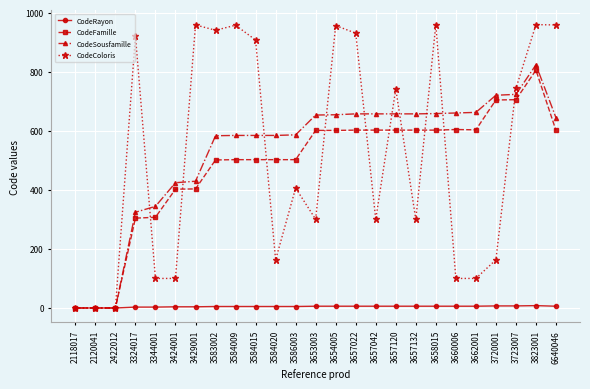

True or false: CodeSousfamille has a value of 720 at 3720001.

True